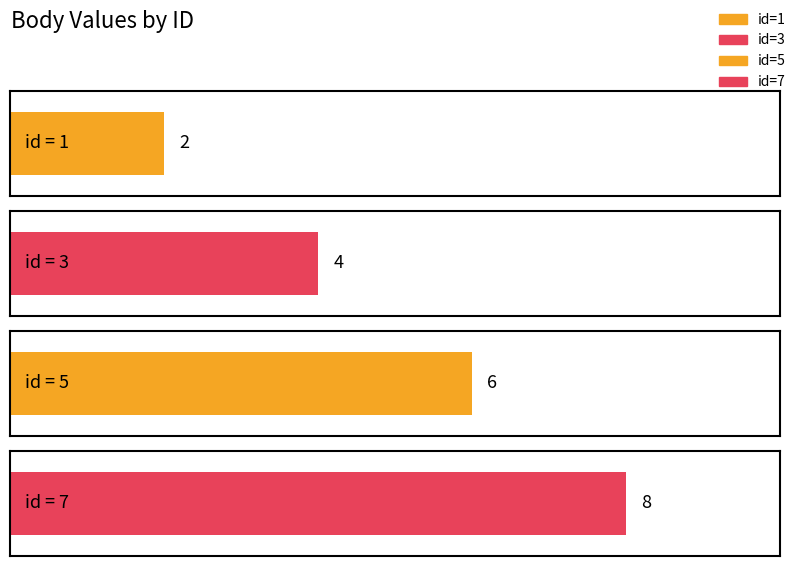

The value at 7 is 3. True or false?

False